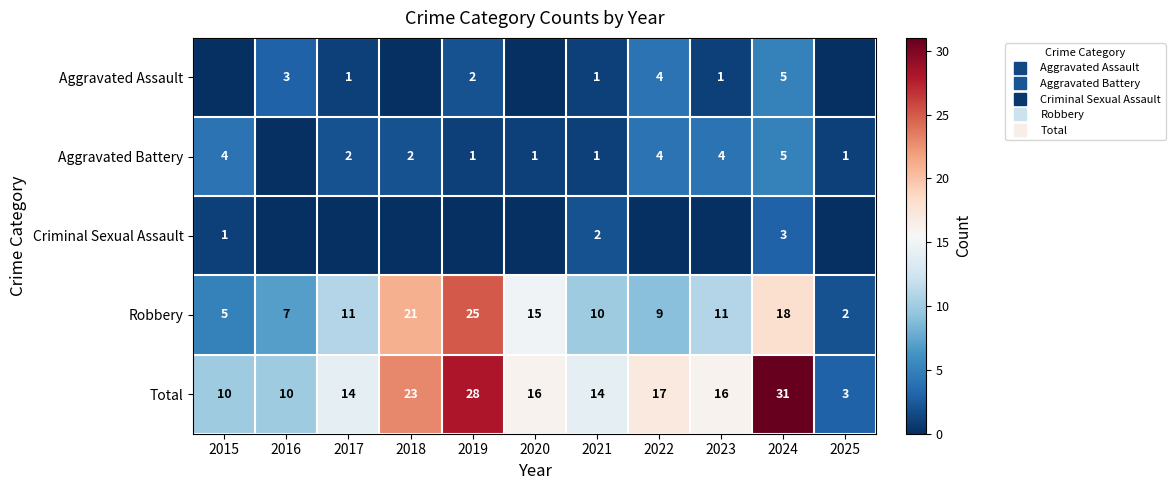

What is the spread (max minus min) of values at 2017?

14